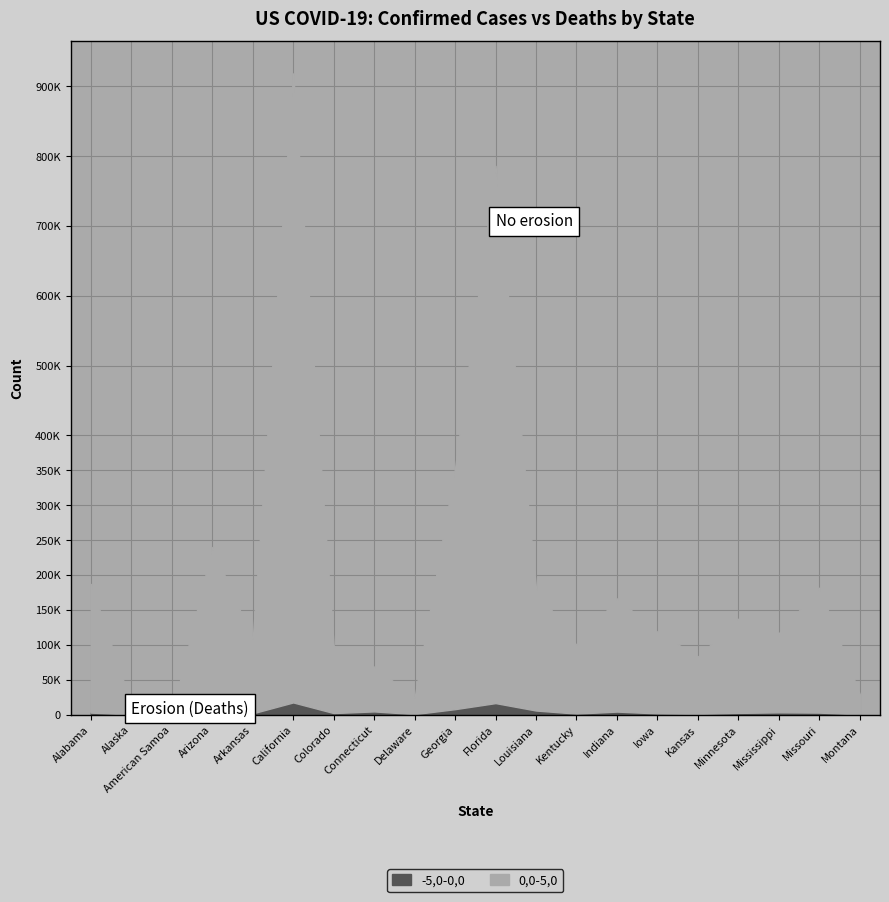

Does the chart display data point markers on the line(s)?

No